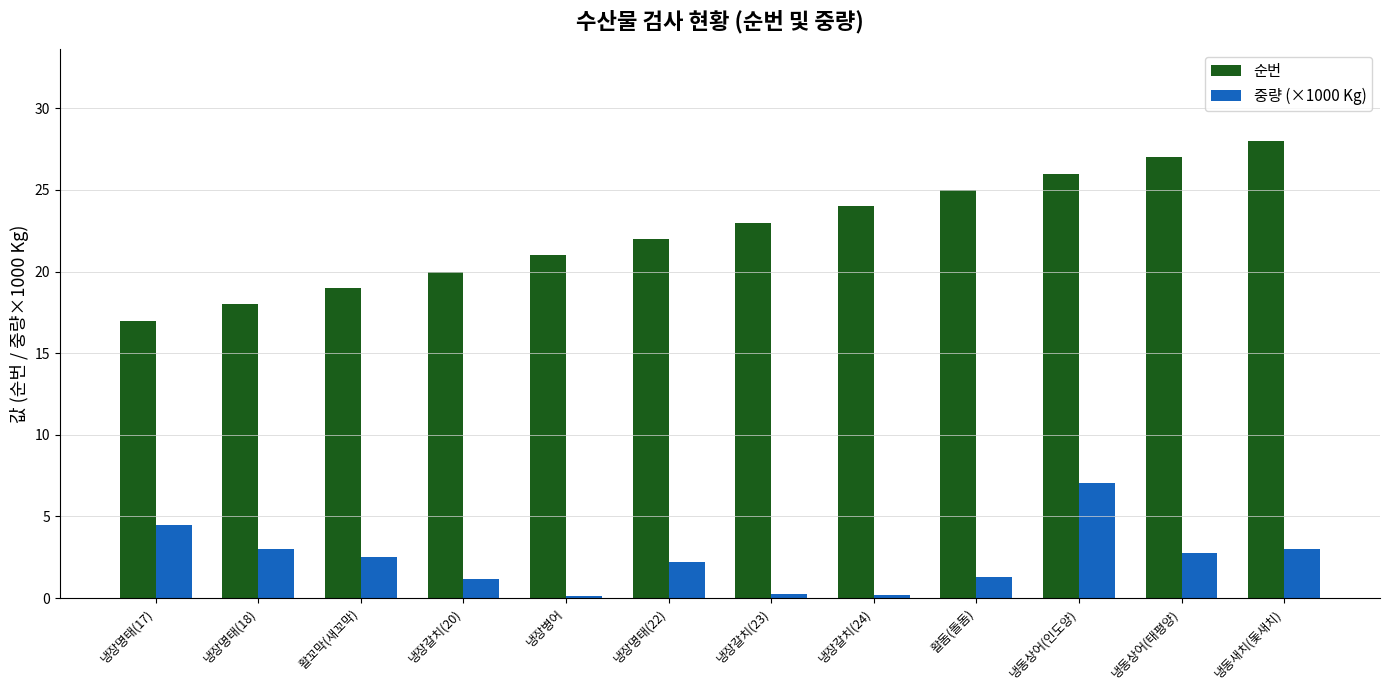

How many categories are shown in the chart?

12